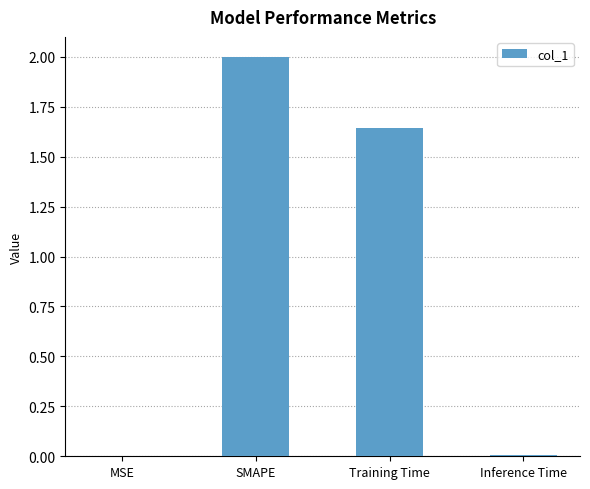

Count the number of data series in this chart.

1